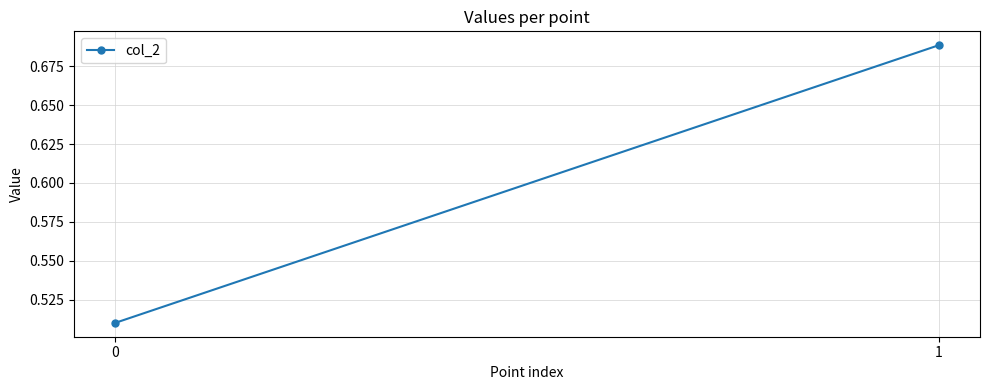

Reading left to right, transcribe all the data shown in this chart.

0=0.5	1=0.7